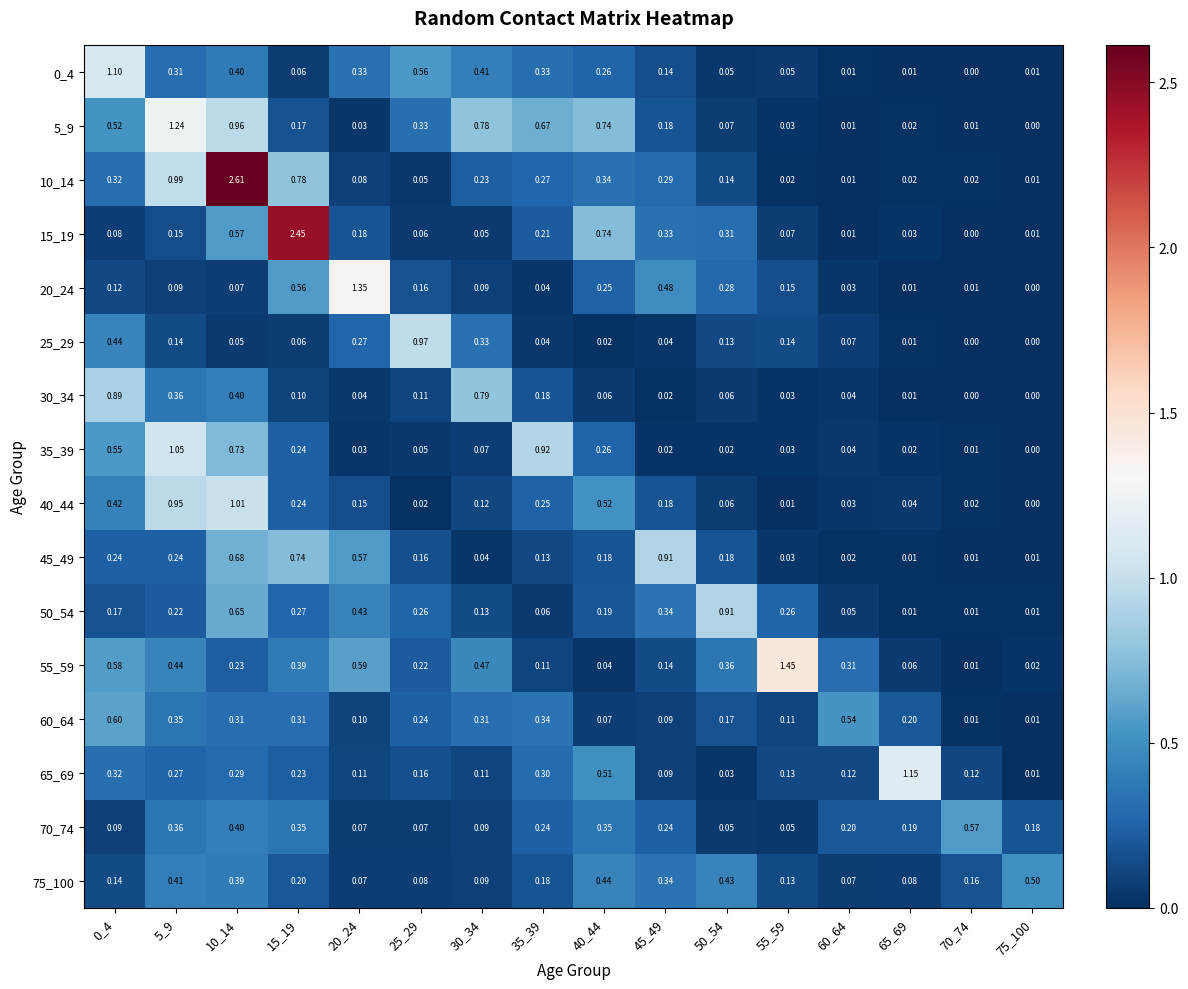

What is the difference between the highest and lowest values at 15_19?

2.4